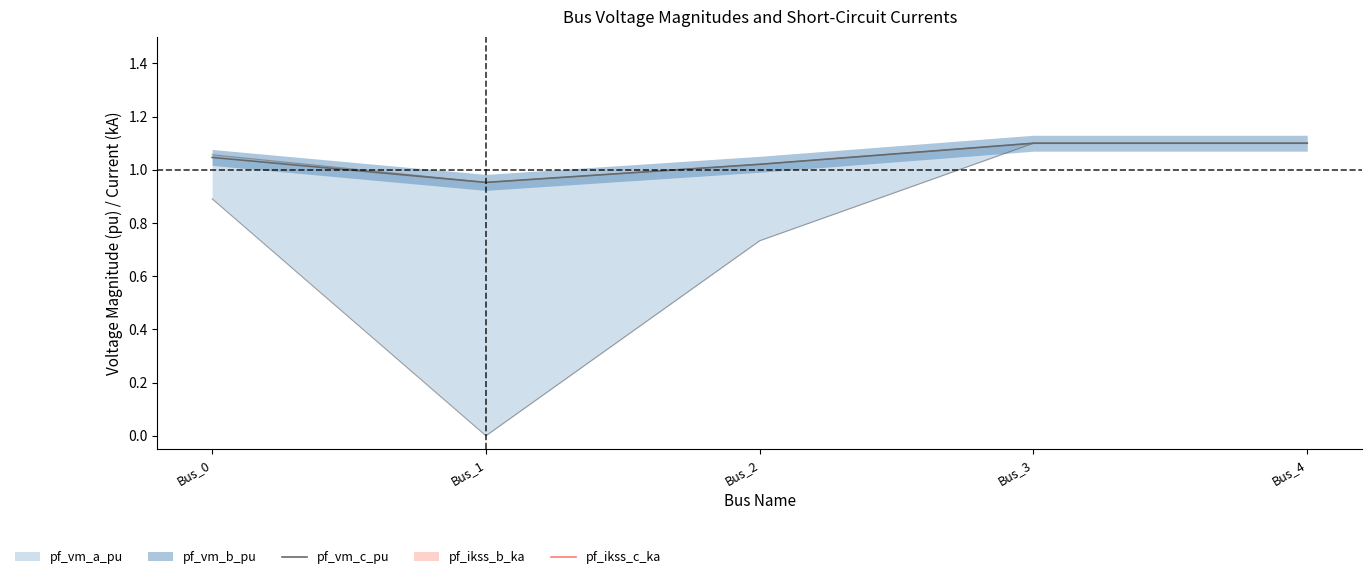

True or false: the data has more than 2 interior local peaks.

False